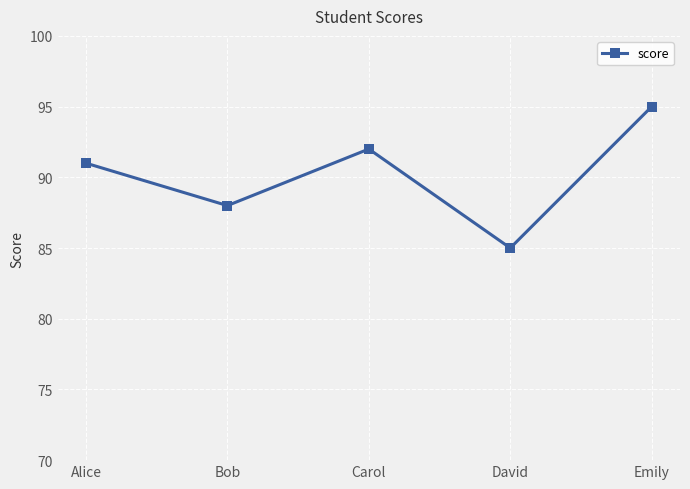

What is the label of the 5th point from the left?

Emily